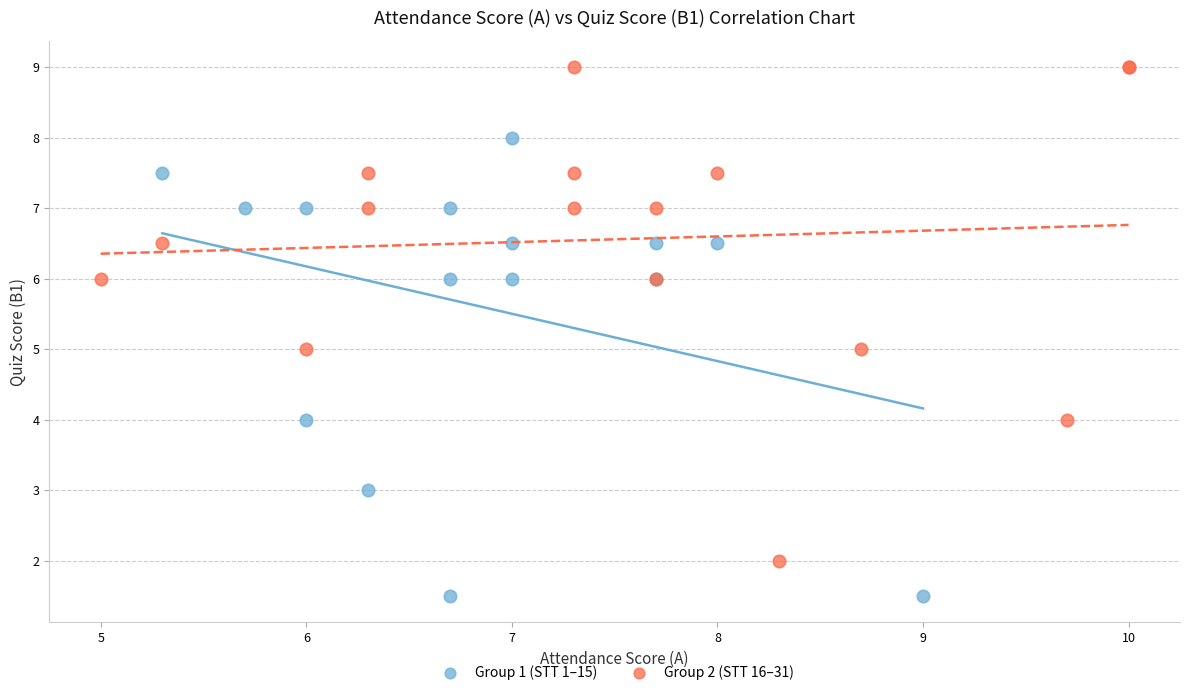

Which series reaches the minimum Y coordinate?

Group 1 (STT 1–15)